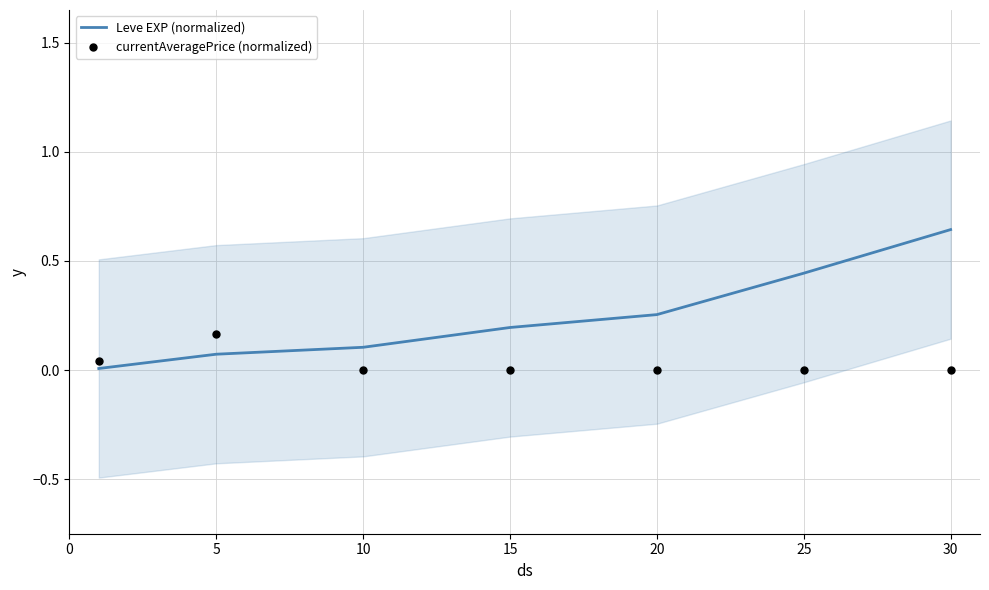

At how many categories does at least one series exceed 0?

7